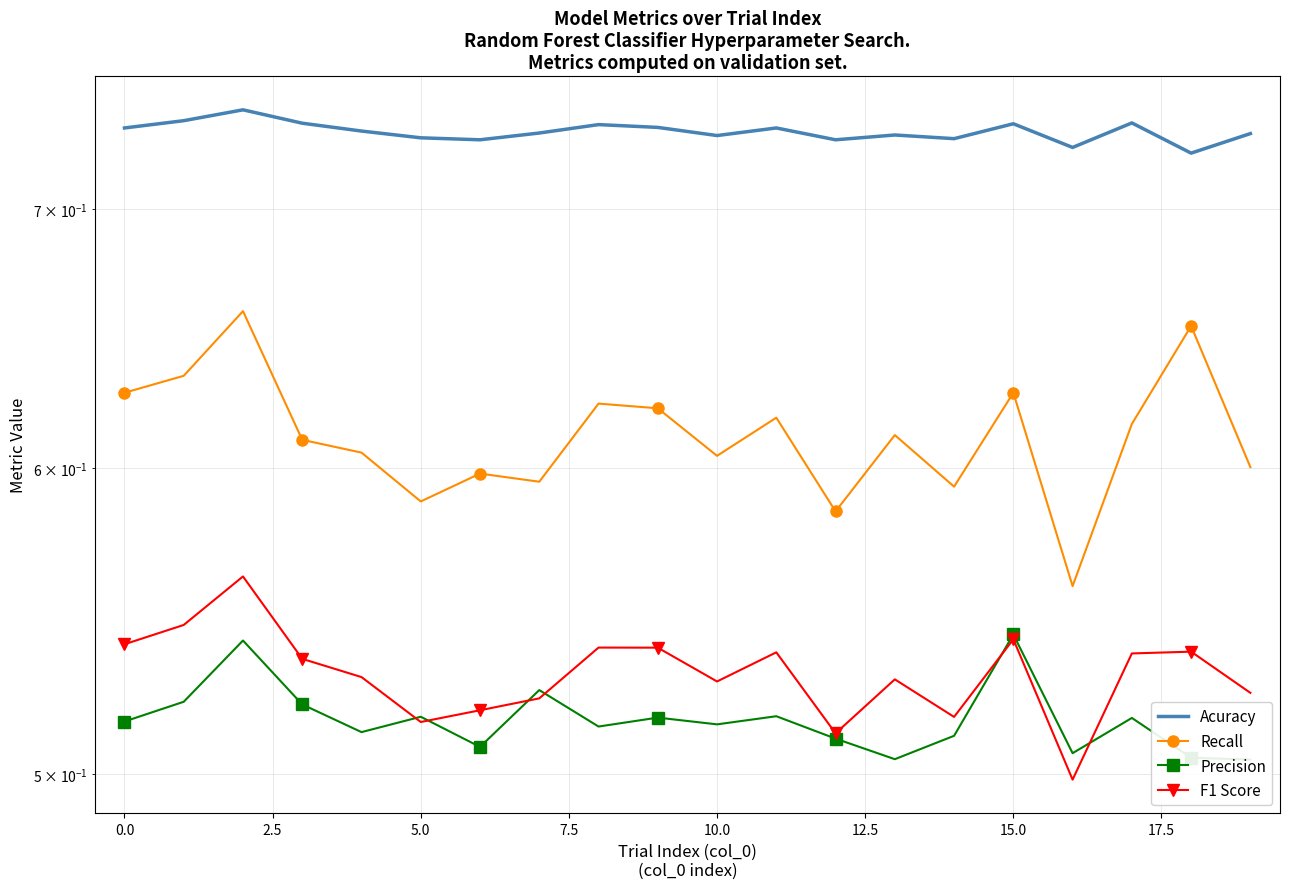

What is the minimum value for Acuracy?

0.7